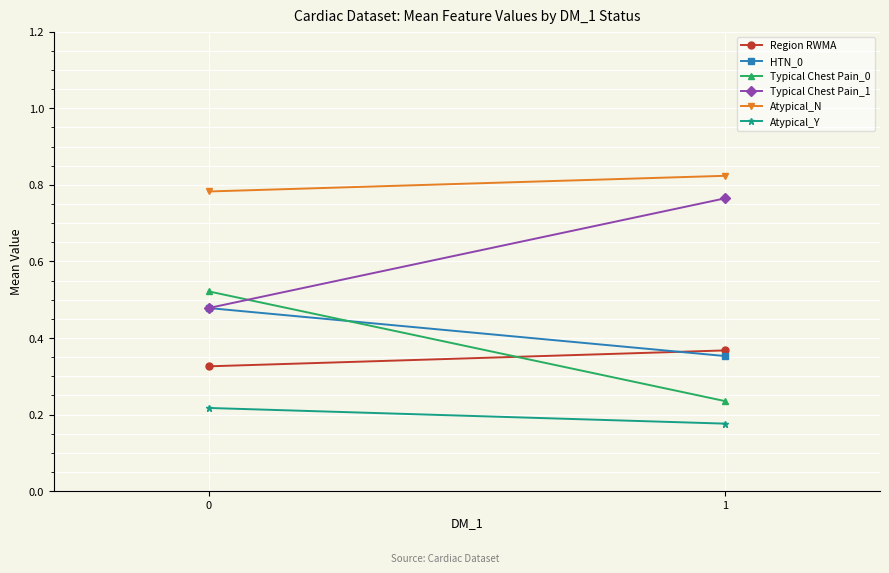

Reading left to right, transcribe all the data shown in this chart.

Region RWMA: 0.3	0.4
HTN_0: 0.5	0.4
Typical Chest Pain_0: 0.5	0.2
Typical Chest Pain_1: 0.5	0.8
Atypical_N: 0.8	0.8
Atypical_Y: 0.2	0.2